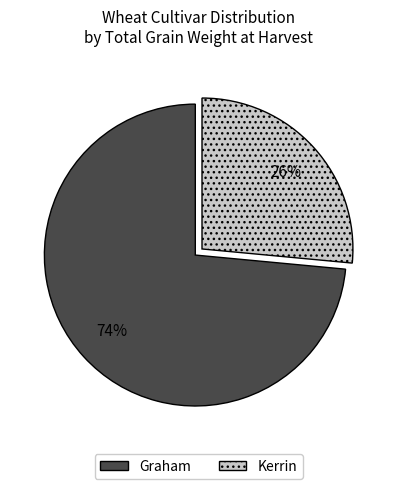

To the nearest percent, what is the average slice percentage?

50%